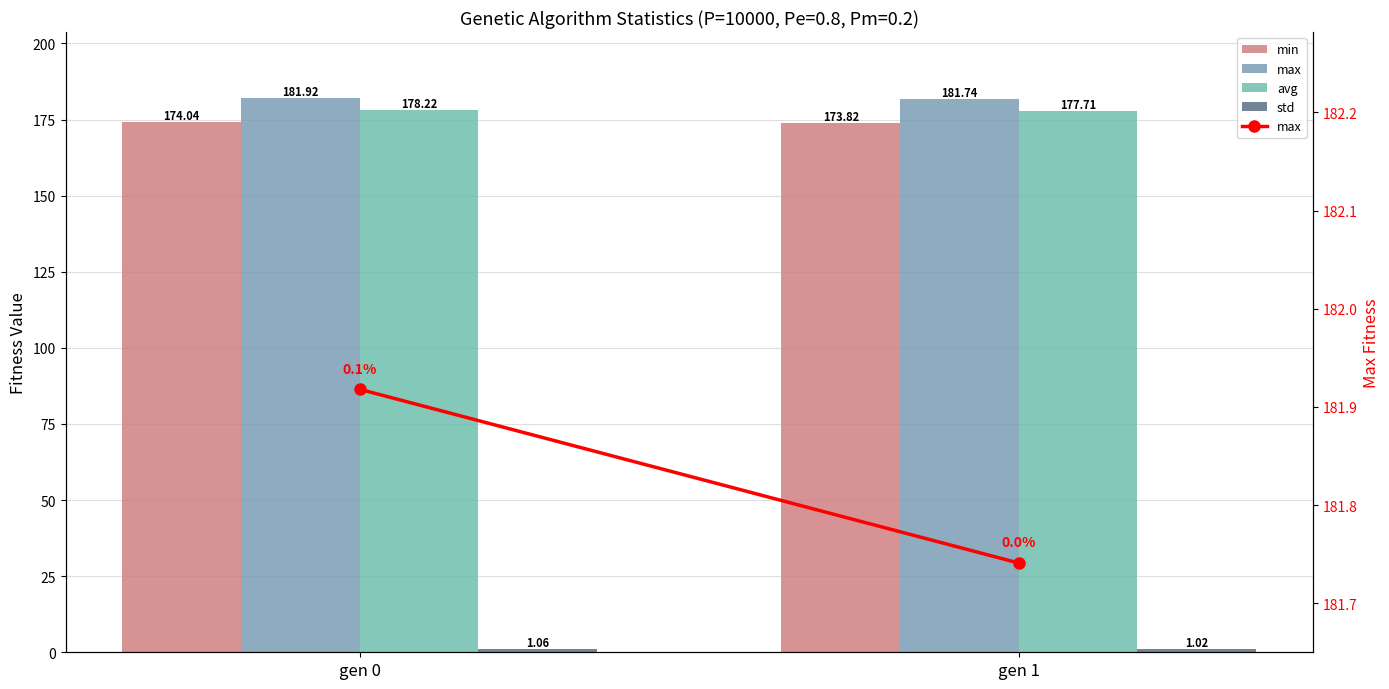

Reading left to right, list all the values displayed in this chart.

min: 174.0	173.8
max: 181.9	181.7
avg: 178.2	177.7
std: 1.1	1.0